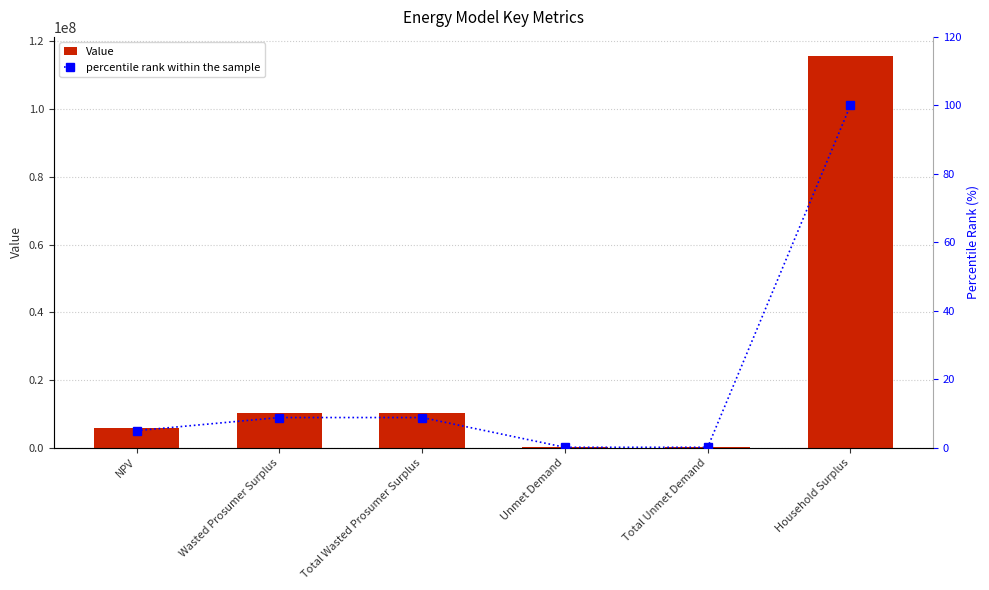

Rank the series by their average value, from highest to lowest.

Value, percentile rank within the sample